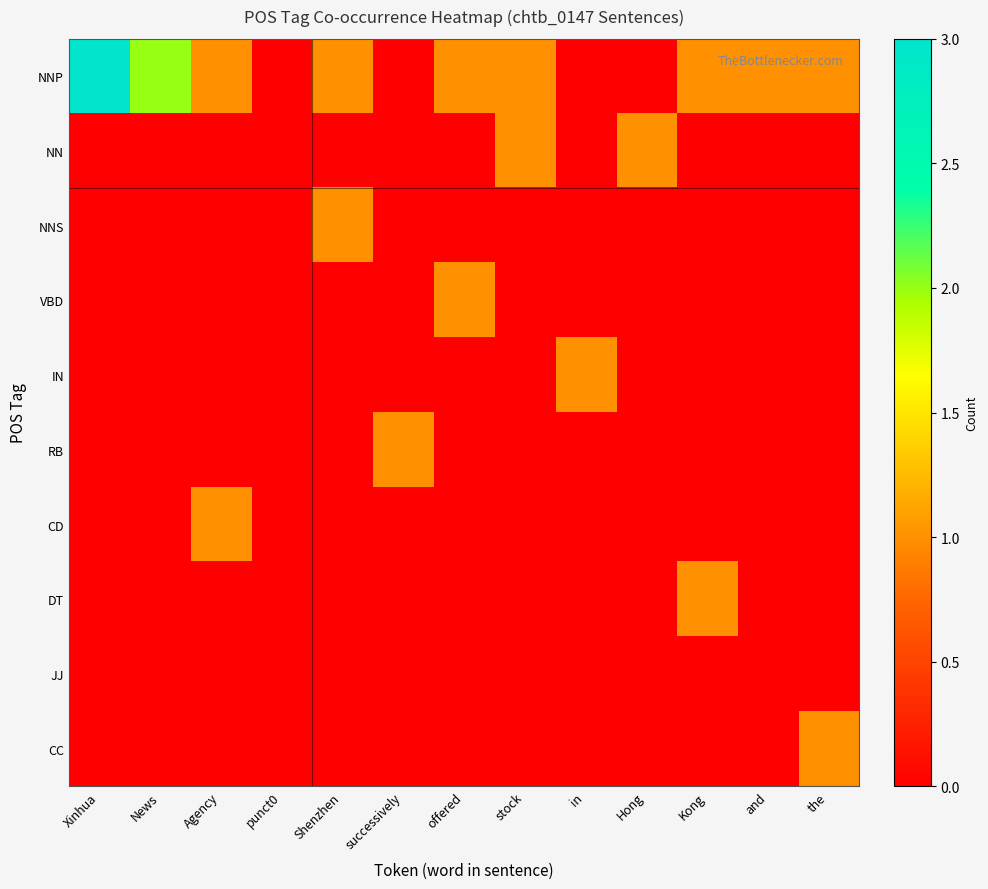

Rank the series by their maximum value, from lowest to highest.

JJ, NN, NNS, VBD, IN, RB, CD, DT, CC, NNP